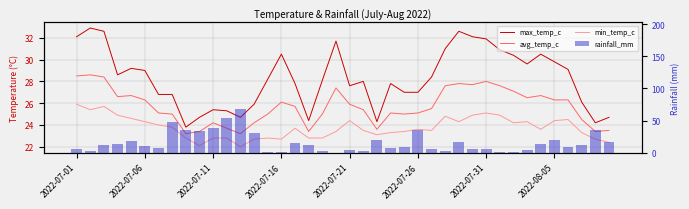

What are all the series names shown in the legend?

max_temp_c, avg_temp_c, min_temp_c, rainfall_mm